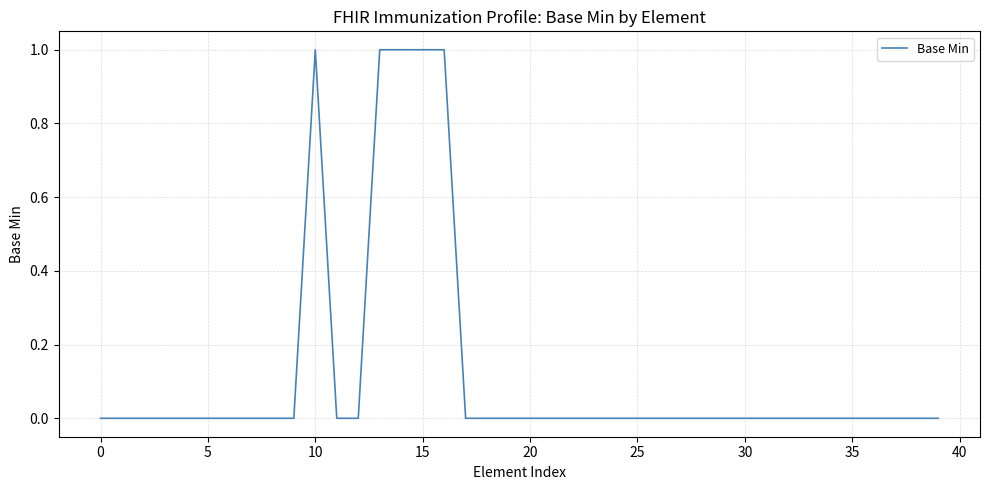

The chart shows a value of 0 at 10. True or false?

False